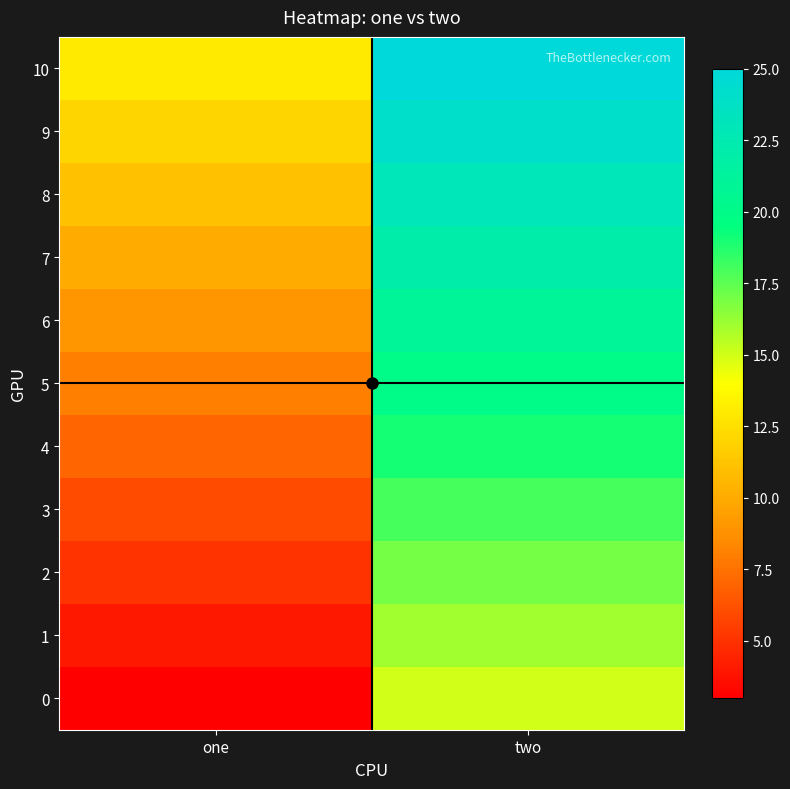

Rank the series at one from highest to lowest value.

10, 9, 8, 7, 6, 5, 4, 3, 2, 1, 0